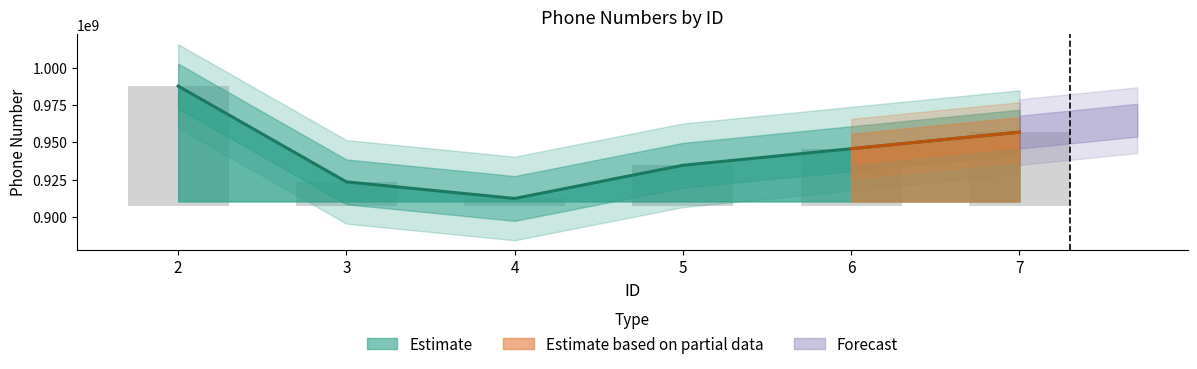

Rank the categories by value from lowest to highest.

4, 3, 5, 6, 7, 2